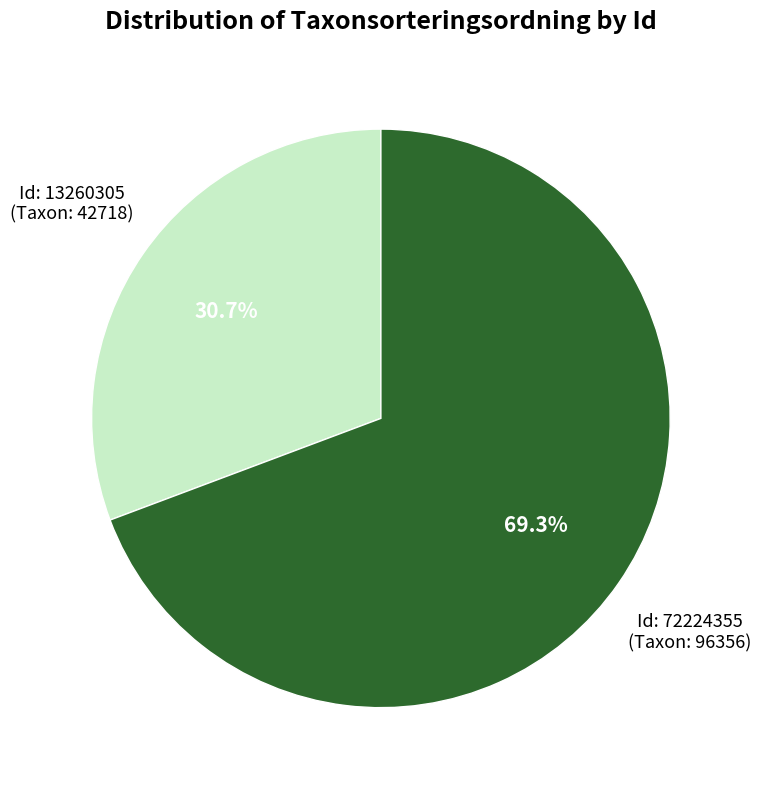

Does any single category account for the majority?

Yes